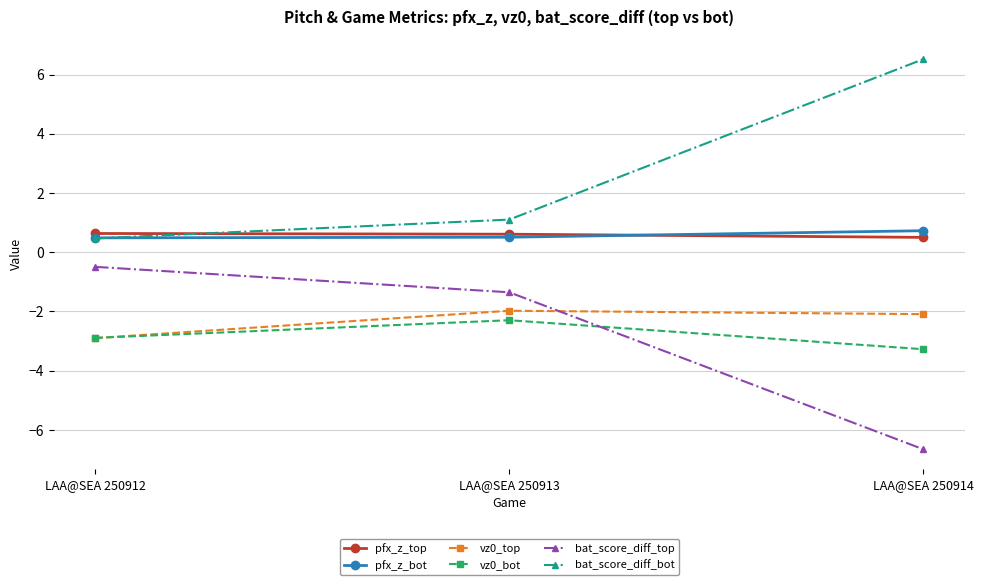

What is the sum of the vz0_top values at LAA@SEA 250912 and LAA@SEA 250914?

-5.0